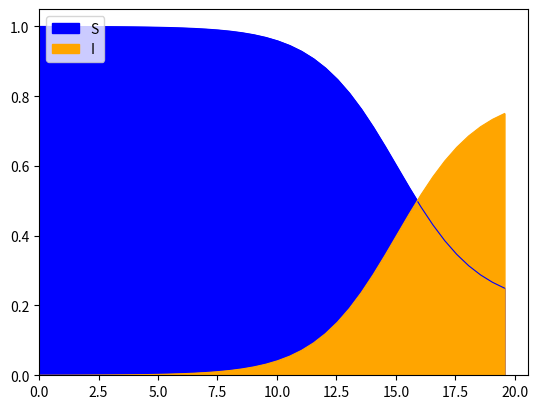

Reading left to right, list all the values displayed in this chart.

S: 1.0	1.0	1.0	1.0	1.0	1.0	1.0	1.0	1.0	1.0	1.0	1.0	1.0	1.0	1.0	1.0	1.0	1.0	1.0	1.0	1.0	0.9	0.9	0.9	0.9	0.8	0.8	0.8	0.7	0.7	0.6	0.5	0.5	0.4	0.4	0.3	0.3	0.3	0.3	0.2
I: 0.0	0.0	0.0	0.0	0.0	0.0	0.0	0.0	0.0	0.0	0.0	0.0	0.0	0.0	0.0	0.0	0.0	0.0	0.0	0.0	0.0	0.1	0.1	0.1	0.1	0.2	0.2	0.2	0.3	0.3	0.4	0.5	0.5	0.6	0.6	0.7	0.7	0.7	0.7	0.8